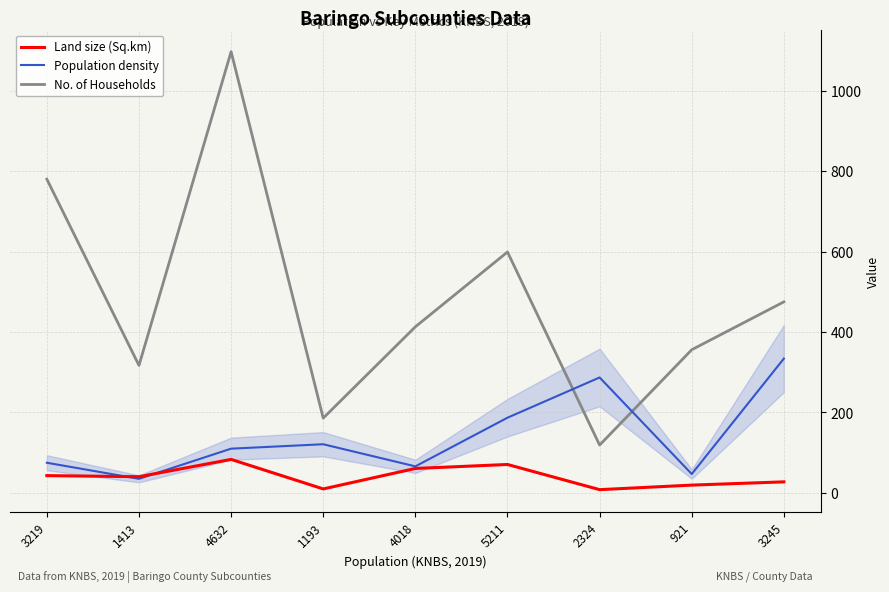

Which series ends up on top after the final intersection of Population density and No. of Households?

No. of Households